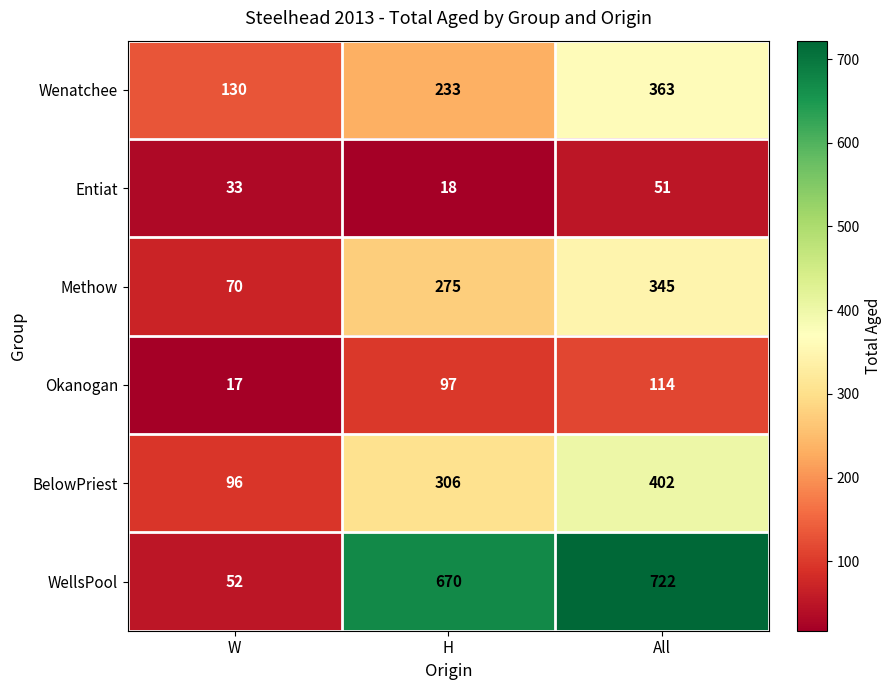

How many series are shown in this chart?

6